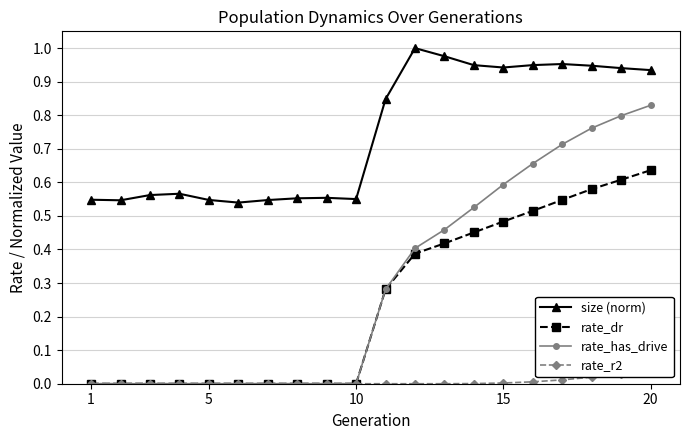

How many interior local peaks does the size (norm) series have?

4